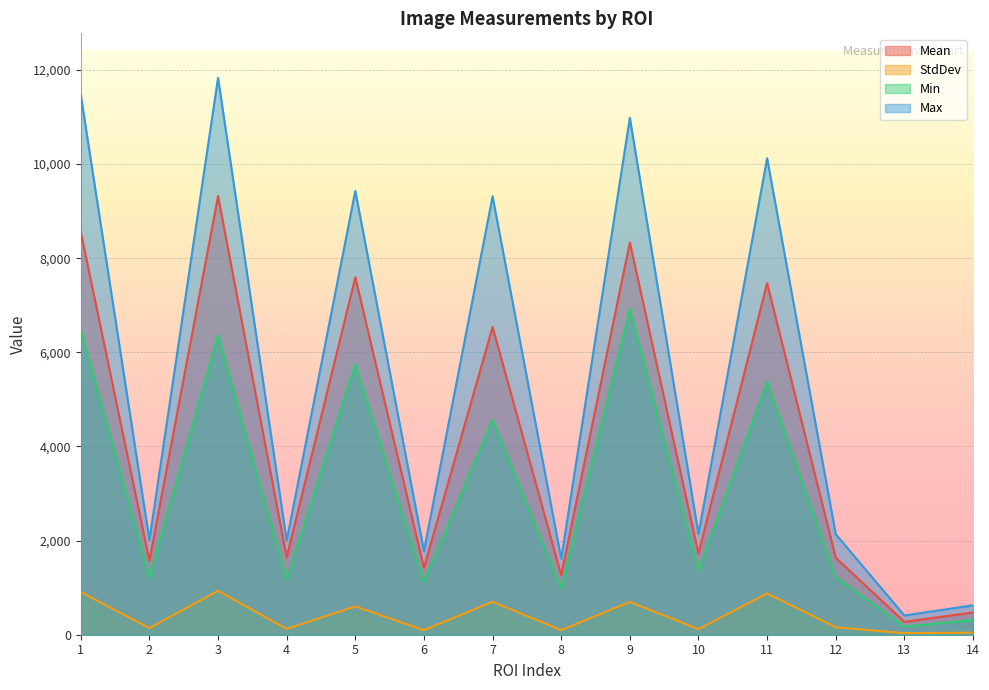

Which series changed the most between 2 and 4?

Mean